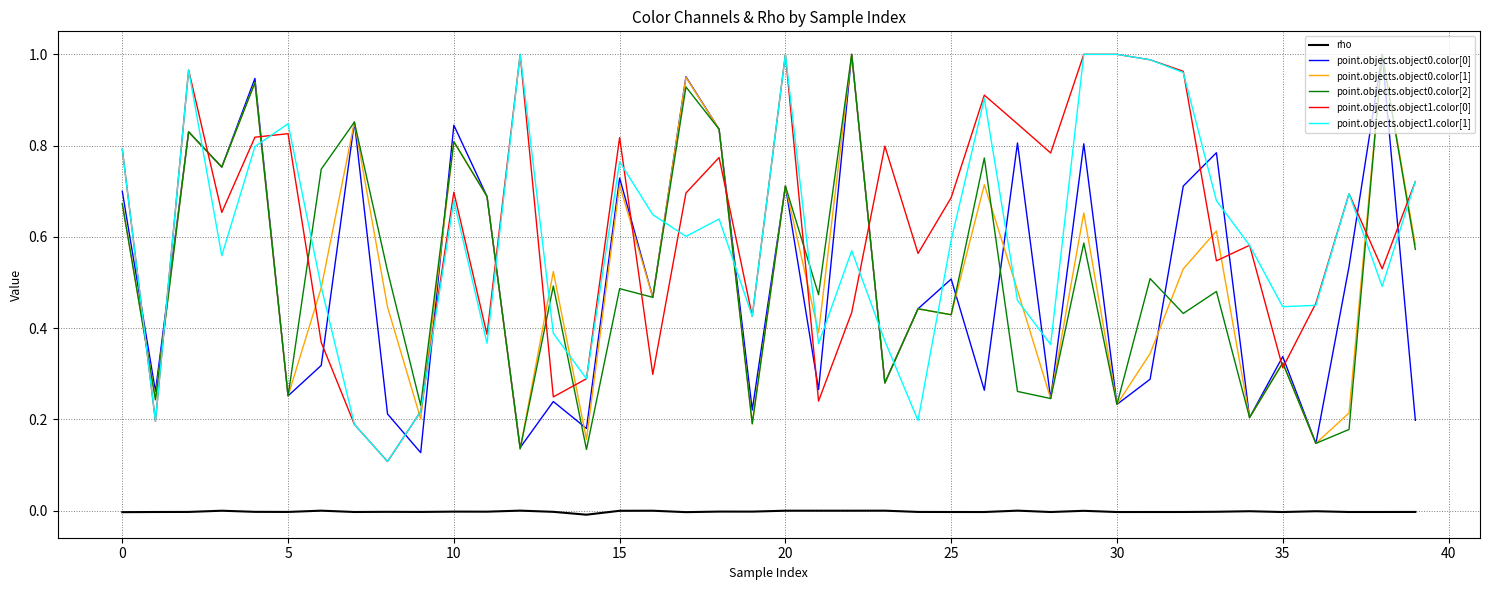

True or false: point.objects.object1.color[1] and rho cross at least once.

False